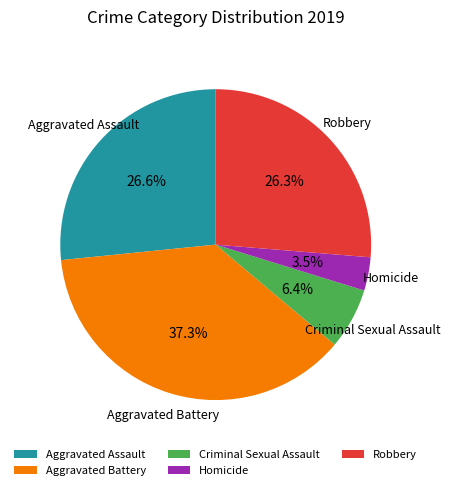

Which slice is the largest?

Aggravated Battery